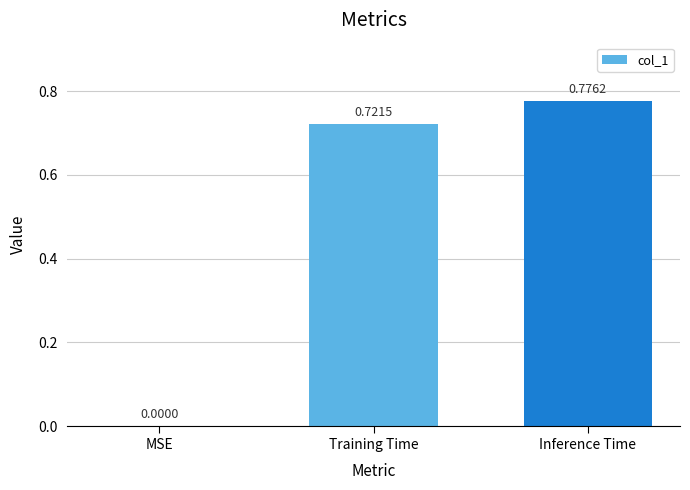

Which has a higher value, Inference Time or MSE?

Inference Time